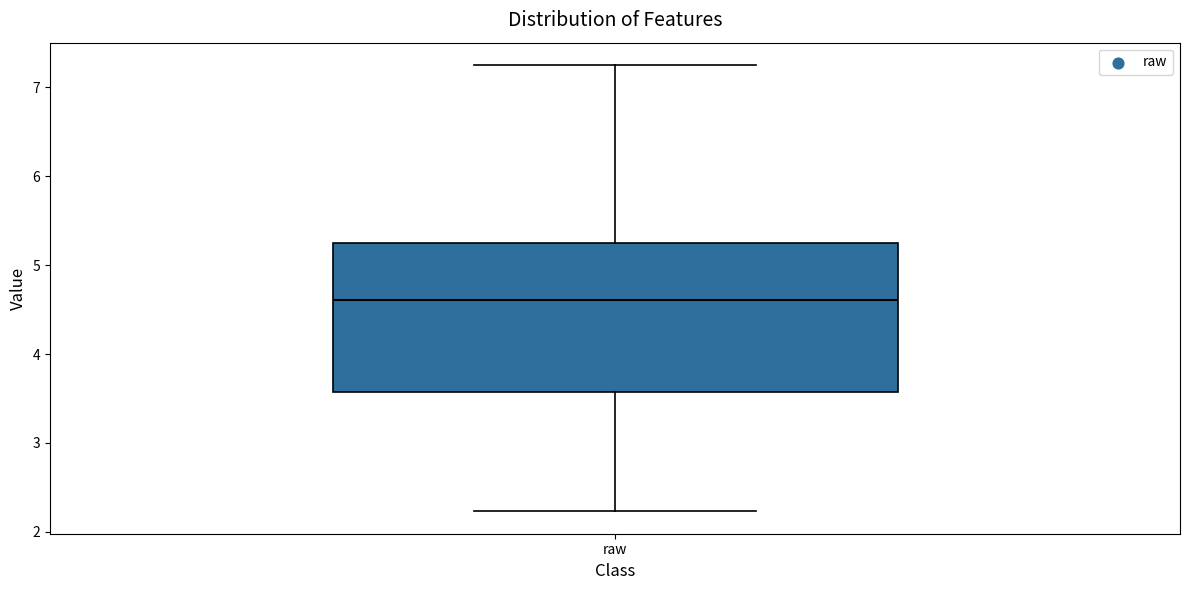

Where is the lower edge of the box for raw on the y-axis? The values are not printed on the chart, so give them approximately, as read against the axis.

3.6